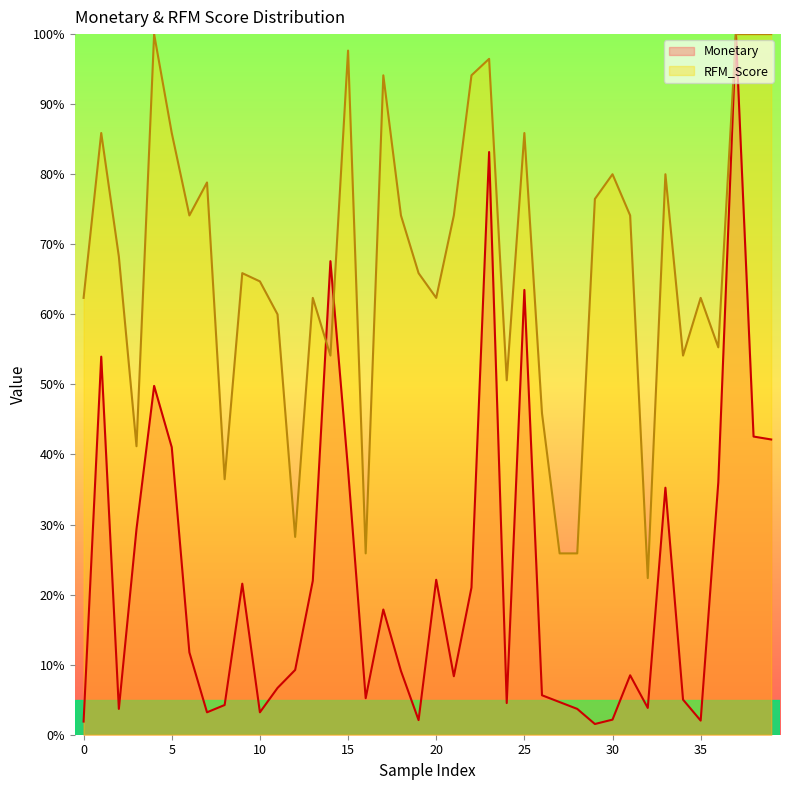

True or false: Monetary and RFM_Score cross at least once.

True